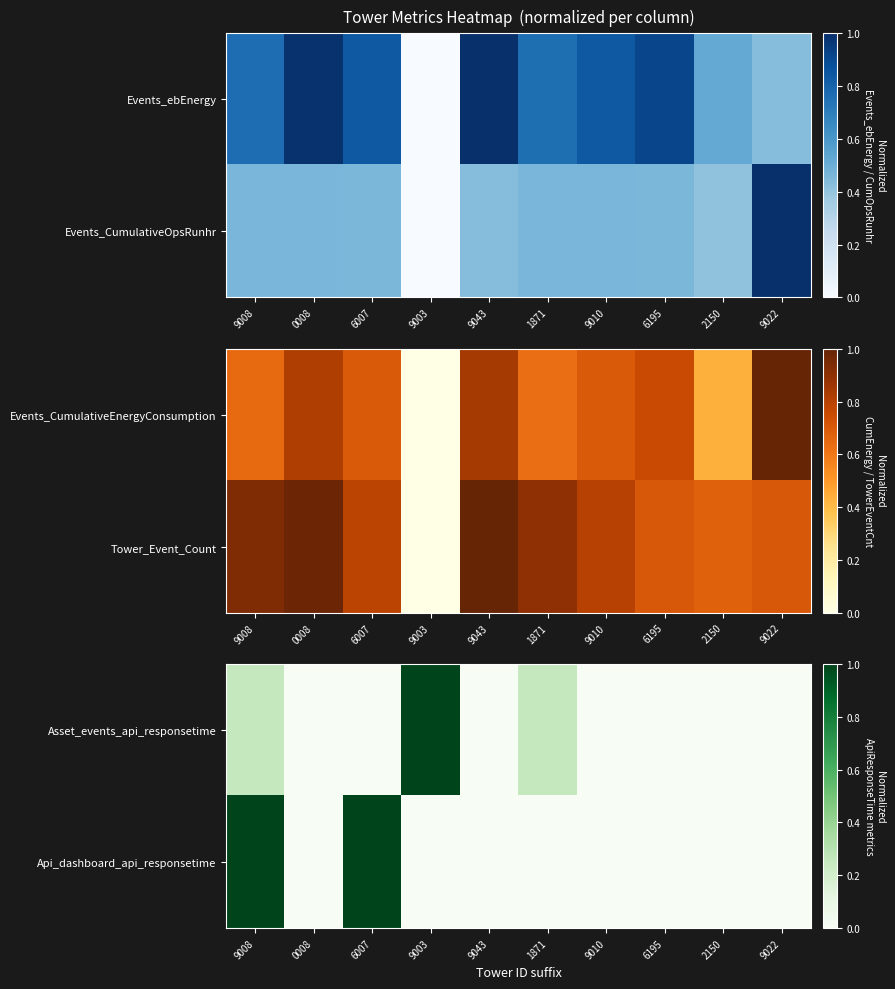

How many categories are shown in the chart?

10